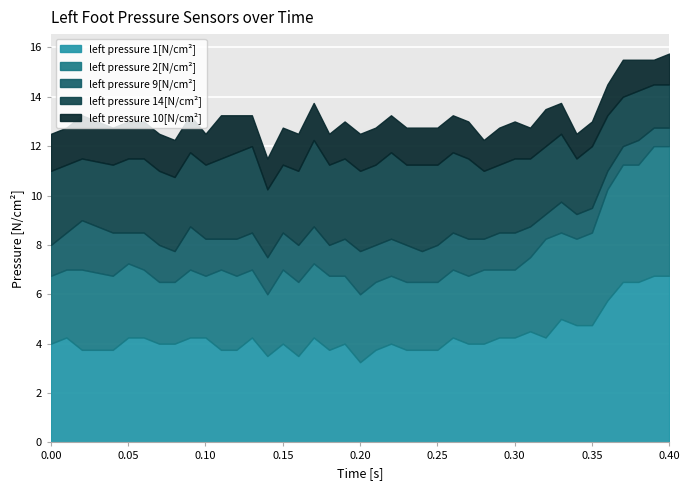

How many interior local peaks does the left pressure 10[N/cm²] series have?

4